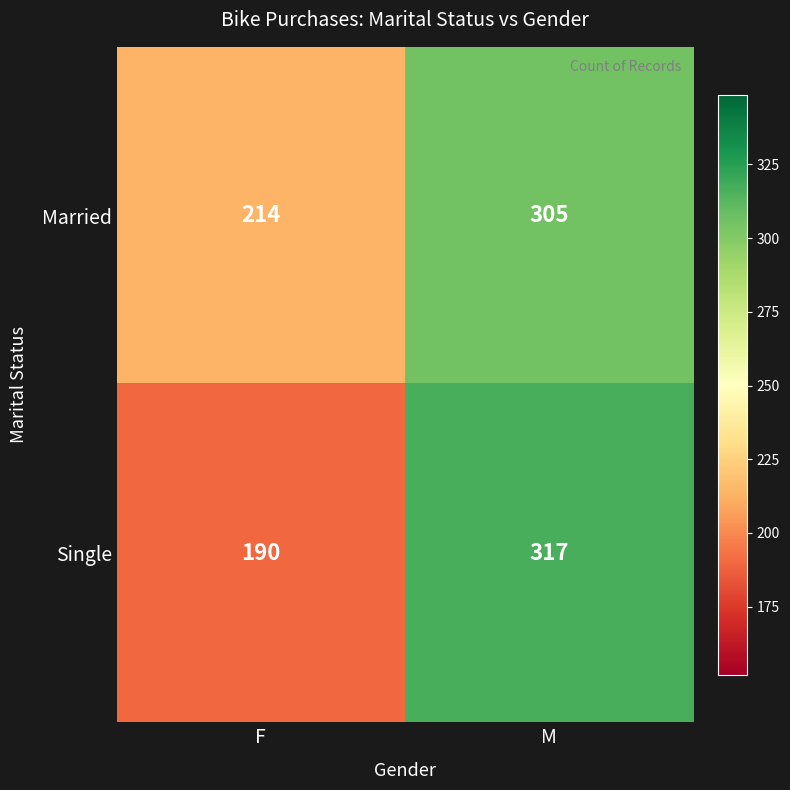

Reading left to right, transcribe all the data shown in this chart.

Married: 214	305
Single: 190	317